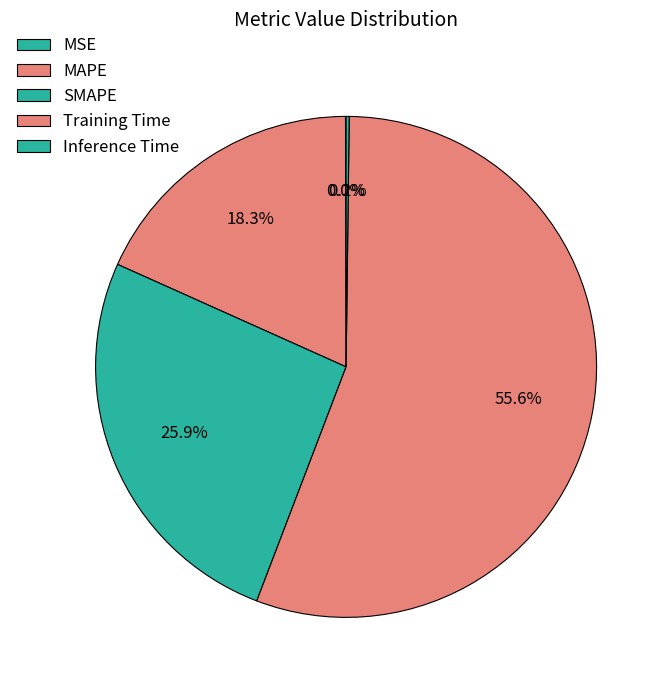

Rank the categories by value from highest to lowest.

Training Time, SMAPE, MAPE, Inference Time, MSE